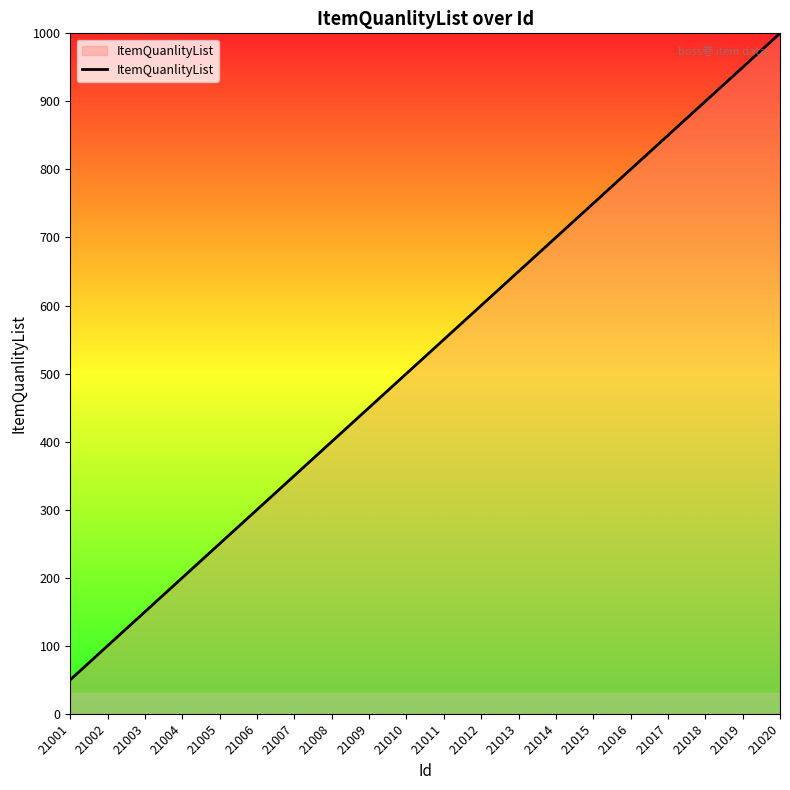

Which label corresponds to the largest value in the chart?

21020